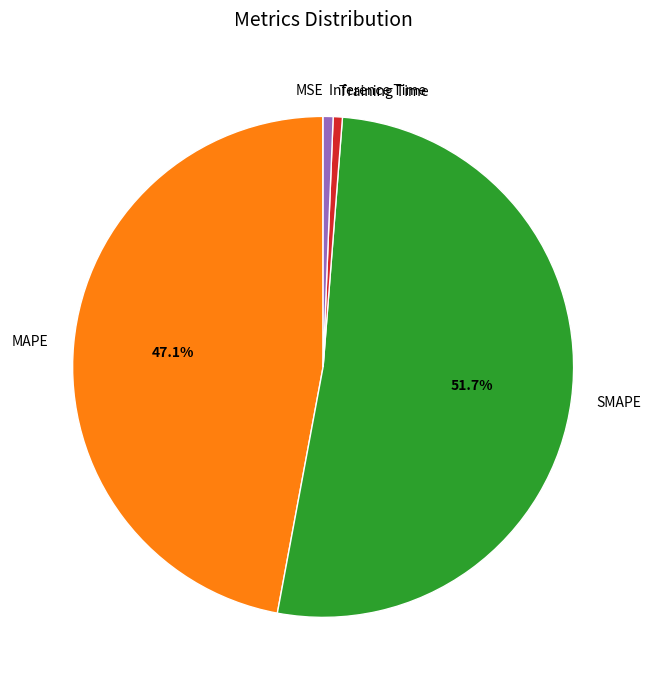

Which has a higher value, SMAPE or MAPE?

SMAPE